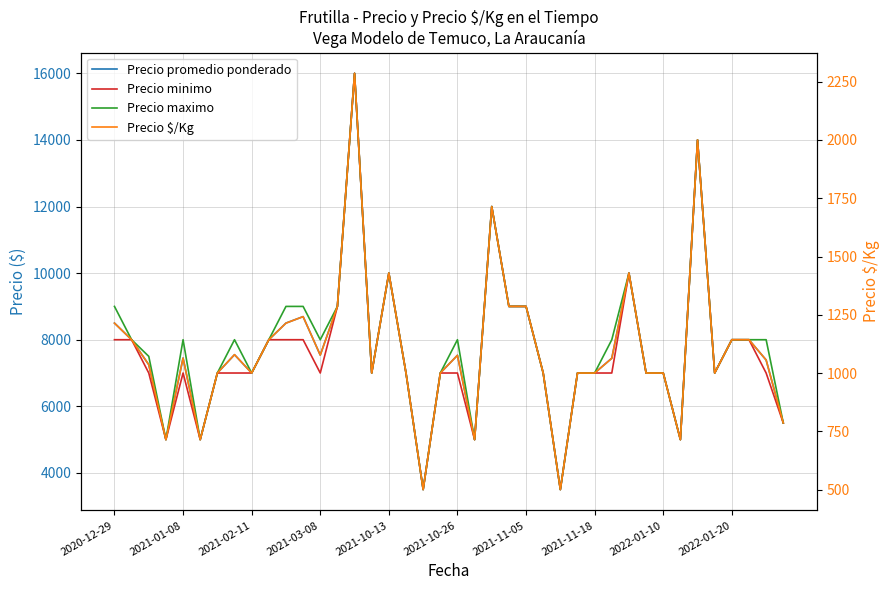

Between 14 and 24, which series saw the biggest shift?

Precio promedio ponderado